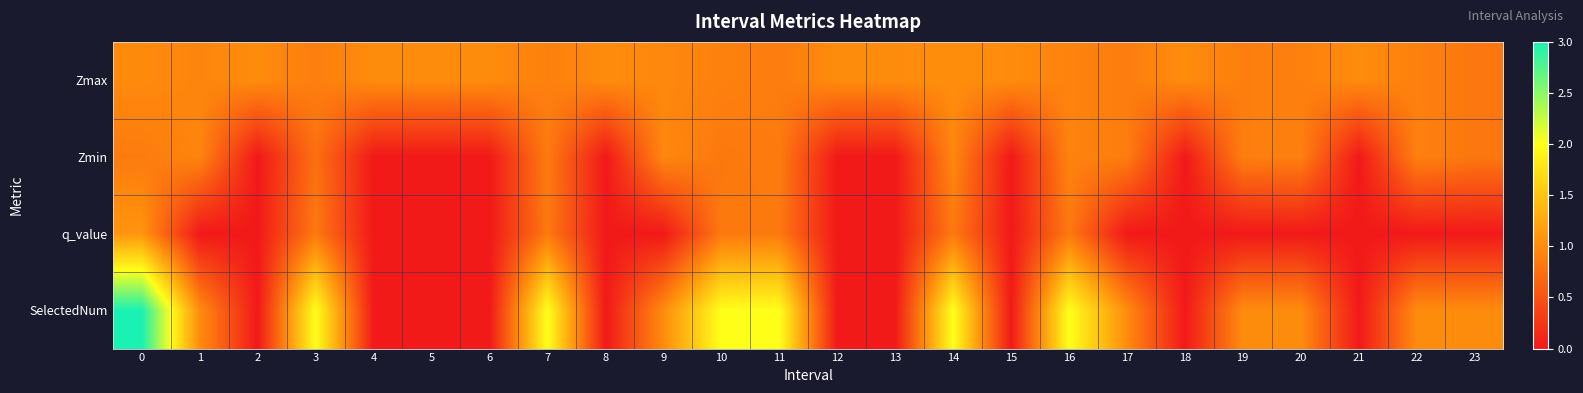

How many distinct data groups are displayed?

4